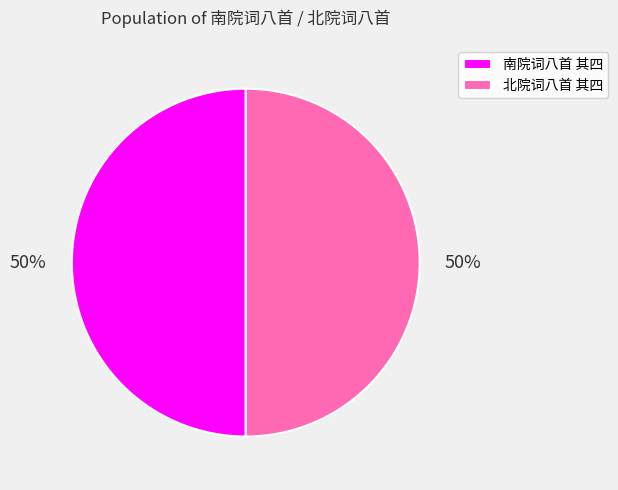

Is the sum of 北院词八首 其四 and 南院词八首 其四 greater than half?

Yes